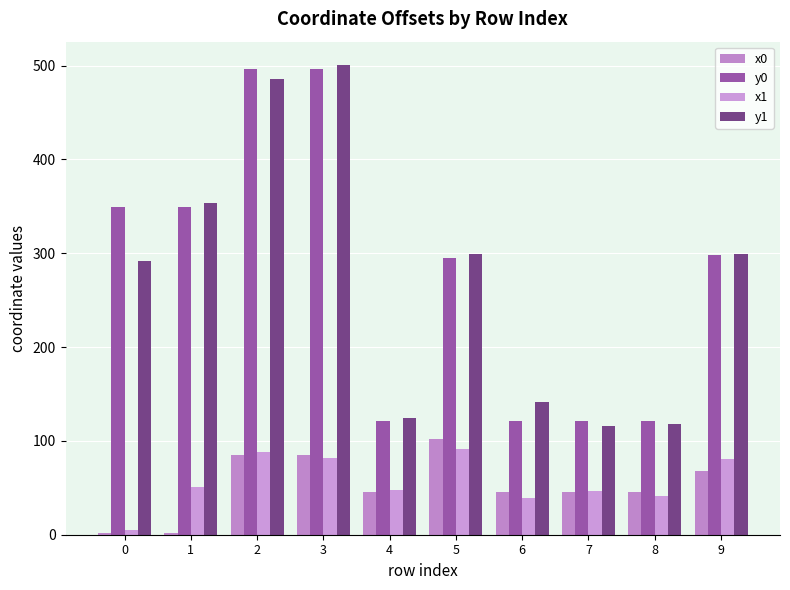

Where is y0 nearest to the value 308?

9